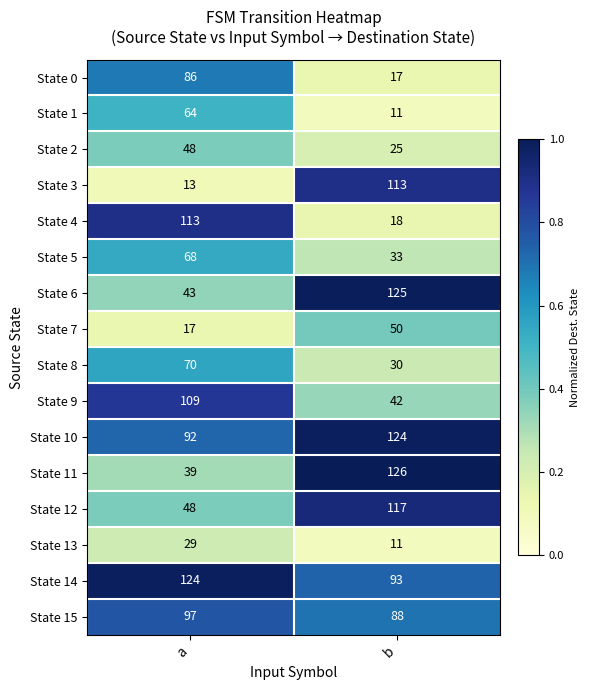

How many categories are shown in the chart?

2